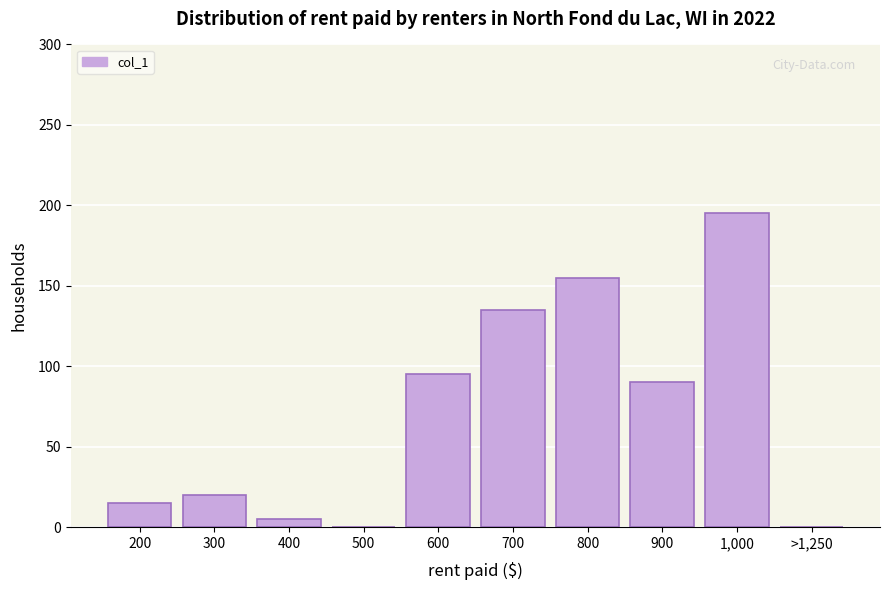

Reading left to right, extract all data points from this chart.

200=15	300=20	400=5	500=0	600=95	700=135	800=155	900=90	1,000=195	>1,250=0